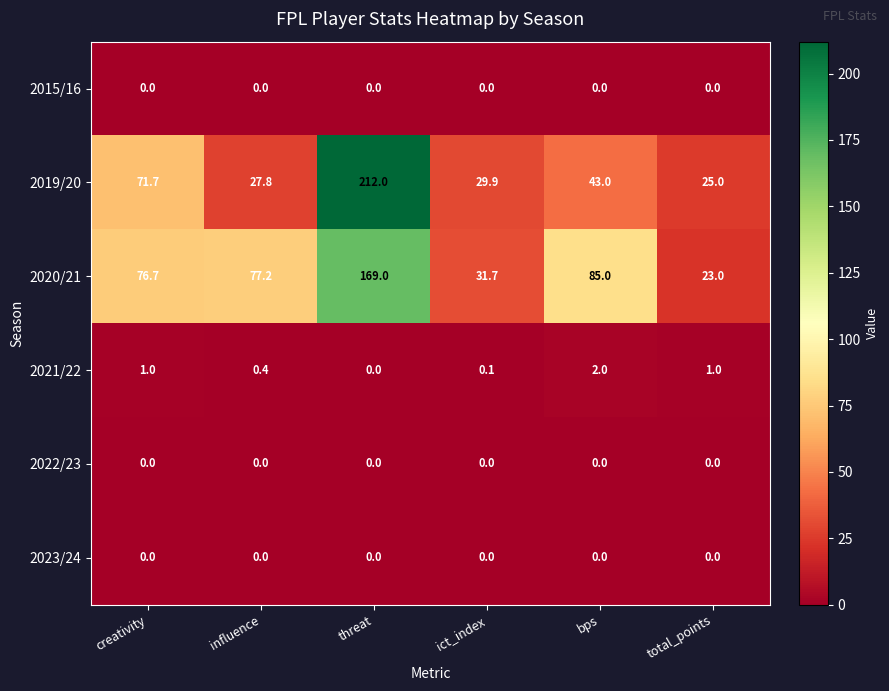

List the labels in order of 2020/21 value, largest first.

threat, bps, influence, creativity, ict_index, total_points